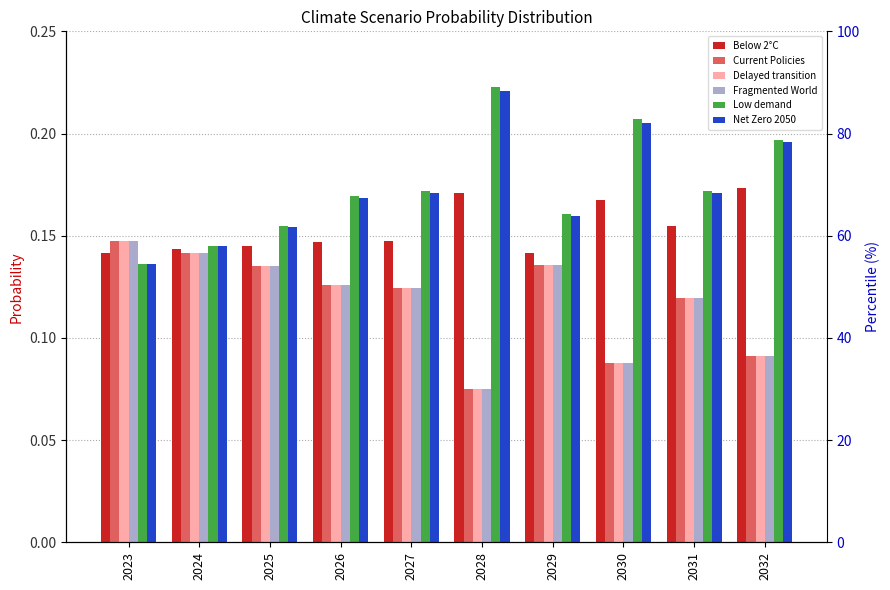

Between 2023 and 2027, which is larger?

2027